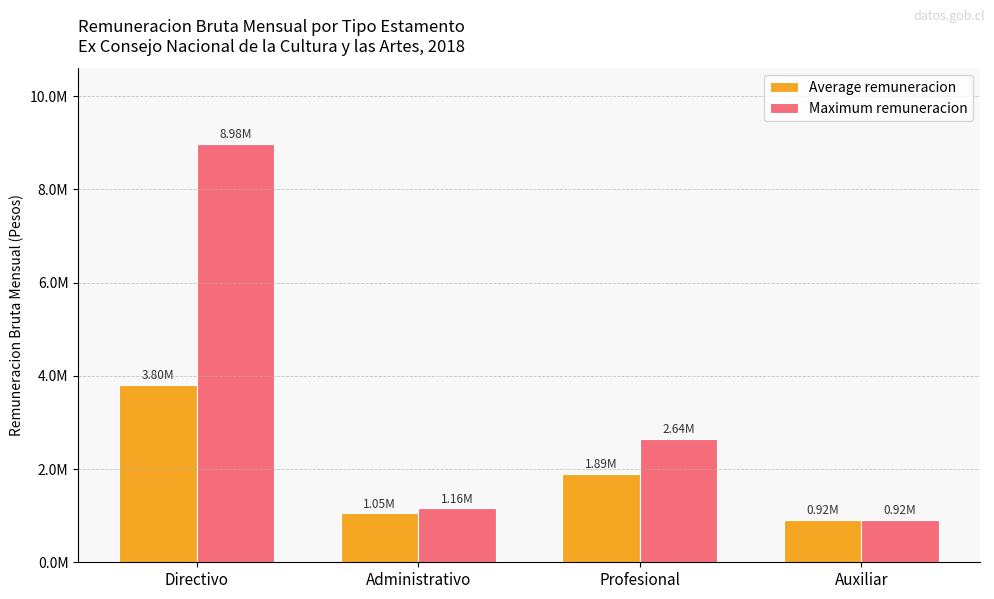

Which series changed the most between Profesional and Auxiliar?

Maximum remuneracion